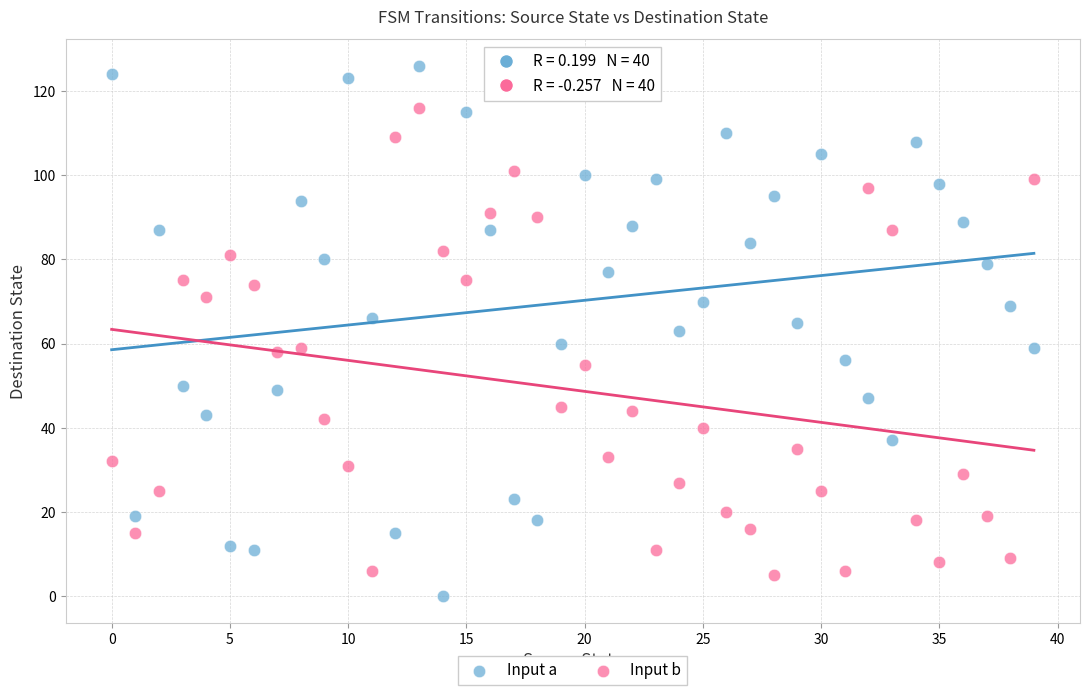

Across all data points, what is the range of Y values (max minus min)?

126